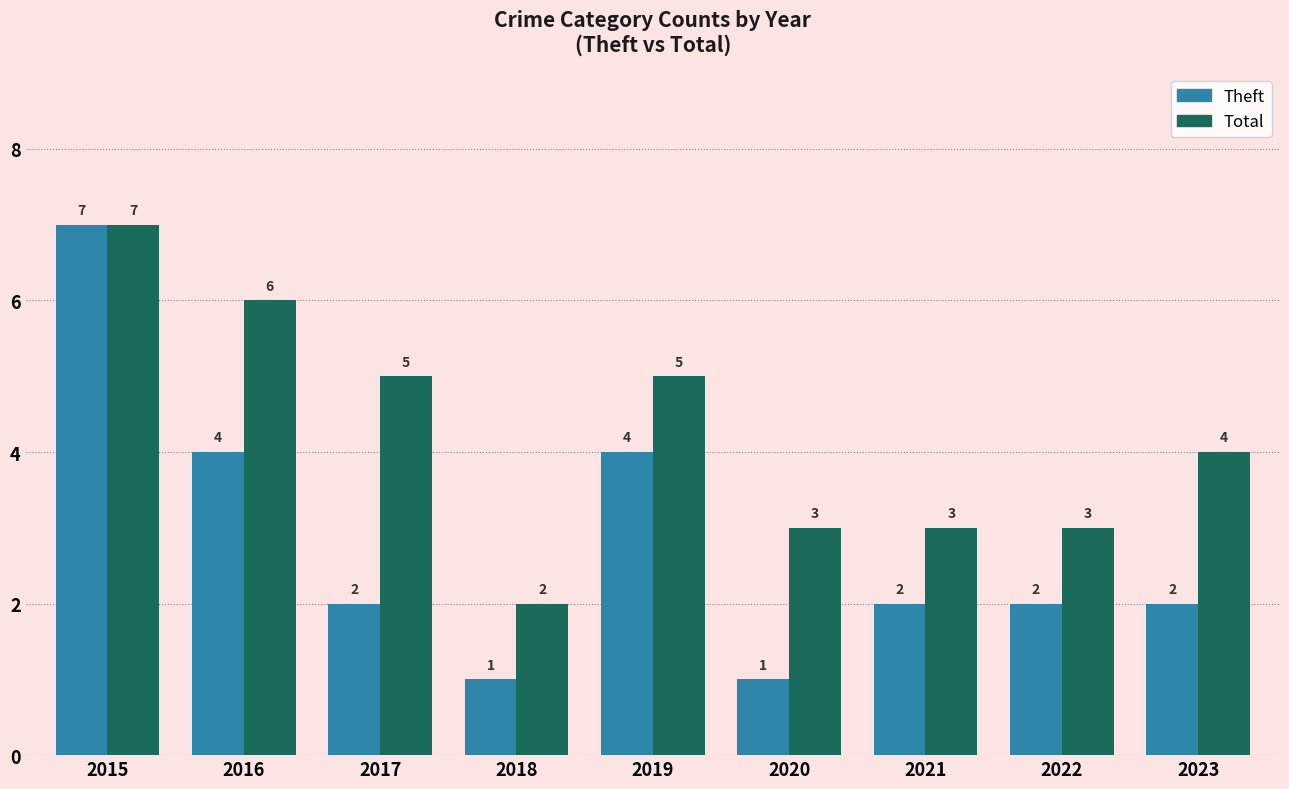

True or false: Total has a value of 1 at 2020.

False